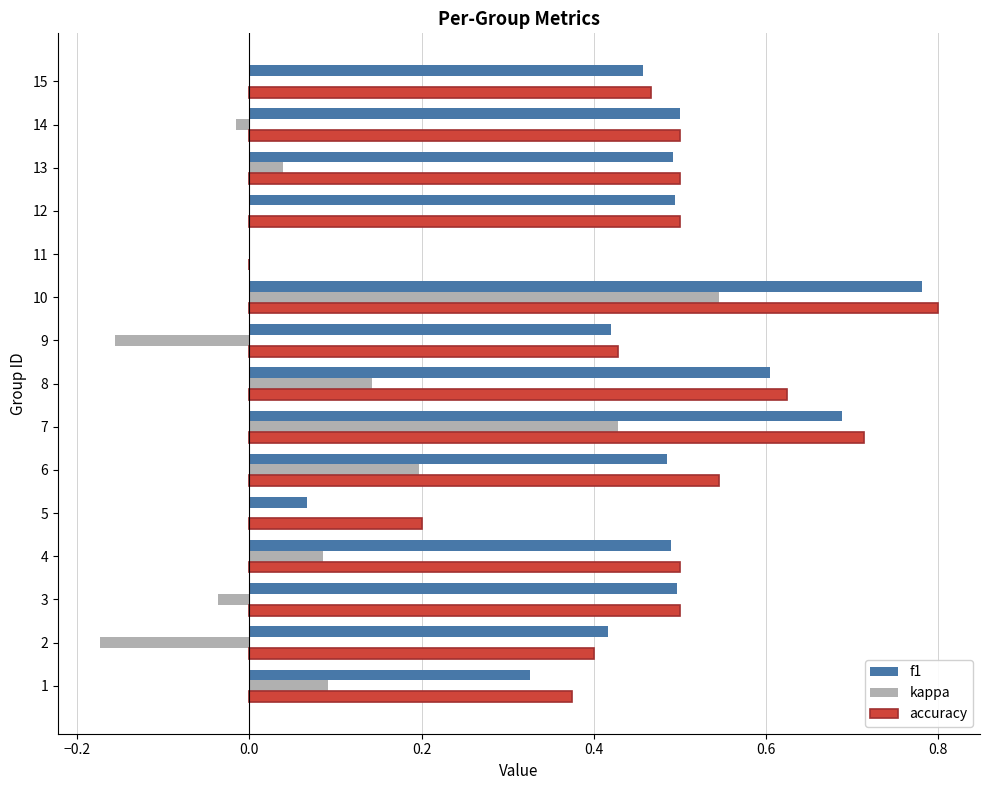

Is the value of accuracy at 12 greater than the value of kappa at 2?

Yes